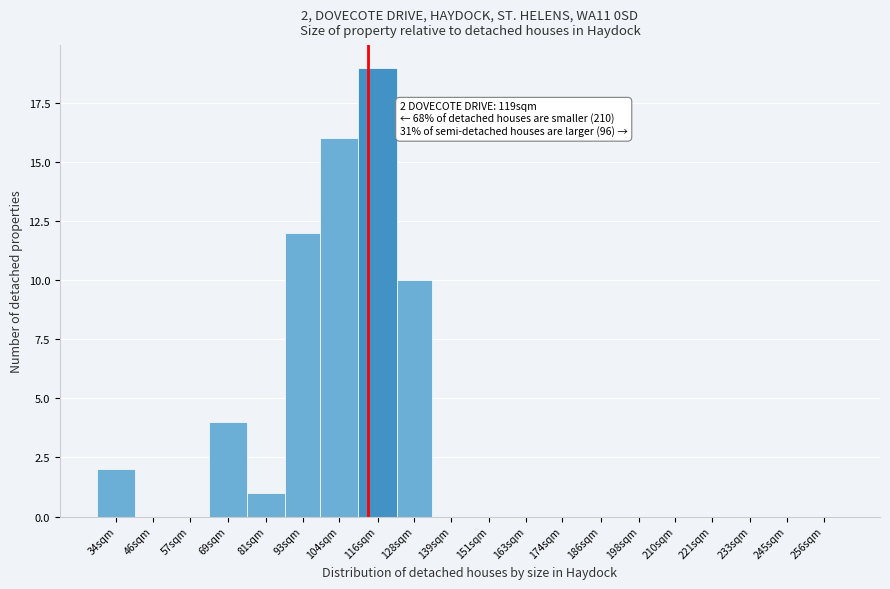

Reading left to right, list all the values displayed in this chart.

34sqm=2	46sqm=0	57sqm=0	69sqm=4	81sqm=1	93sqm=12	104sqm=16	116sqm=19	128sqm=10	139sqm=0	151sqm=0	163sqm=0	174sqm=0	186sqm=0	198sqm=0	210sqm=0	221sqm=0	233sqm=0	245sqm=0	256sqm=0